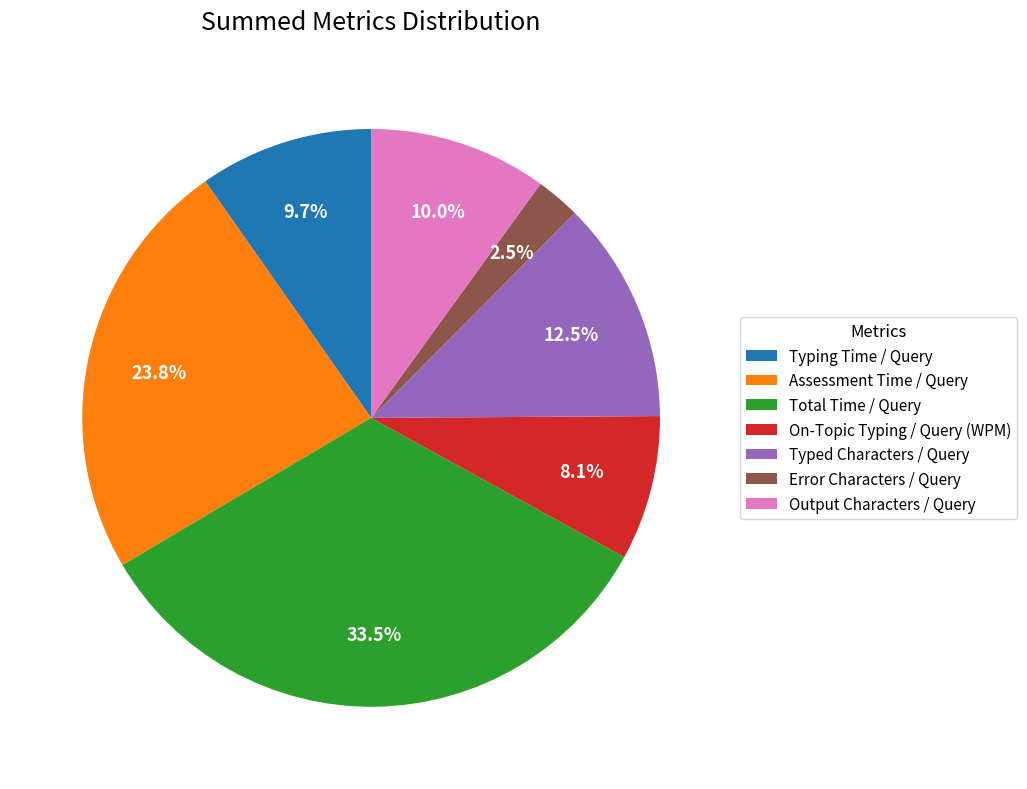

To the nearest percent, what portion does Typing Time / Query represent?

10%